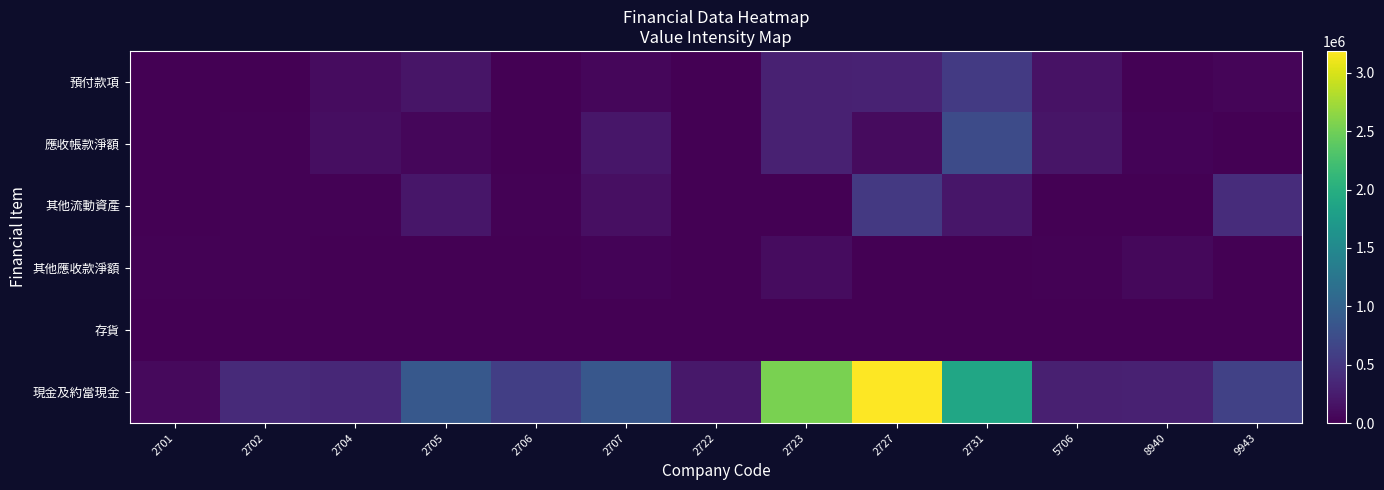

What is the maximum value shown in the chart?

3188145